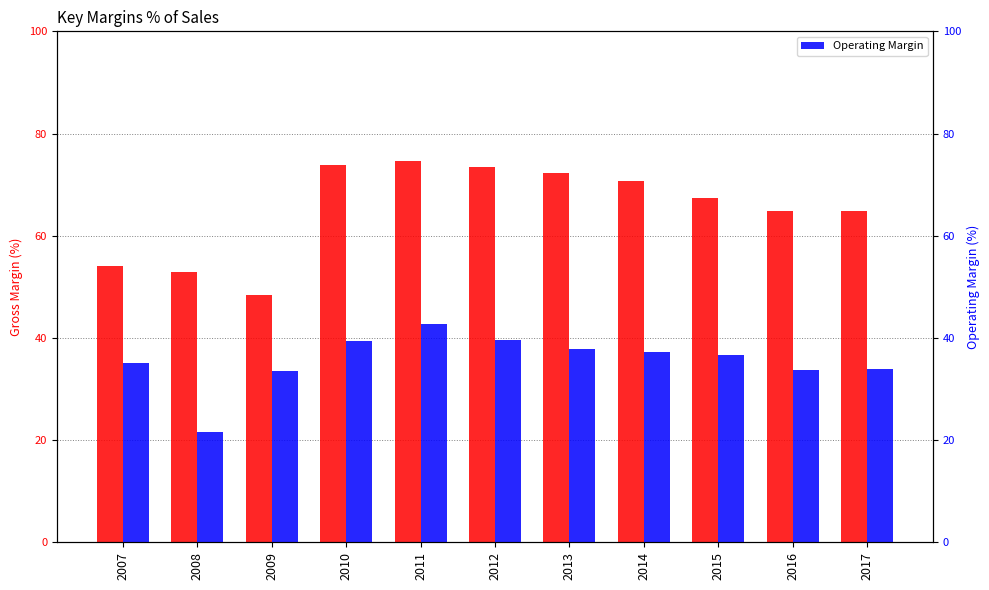

Which series has the largest total across all categories?

Gross Margin